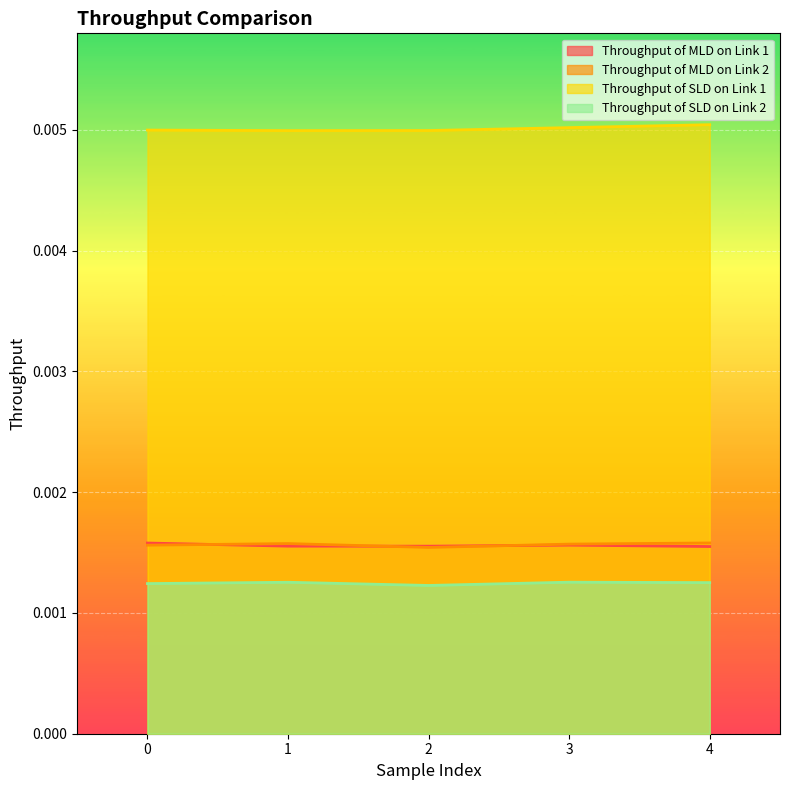

Does the chart display data point markers on the line(s)?

No